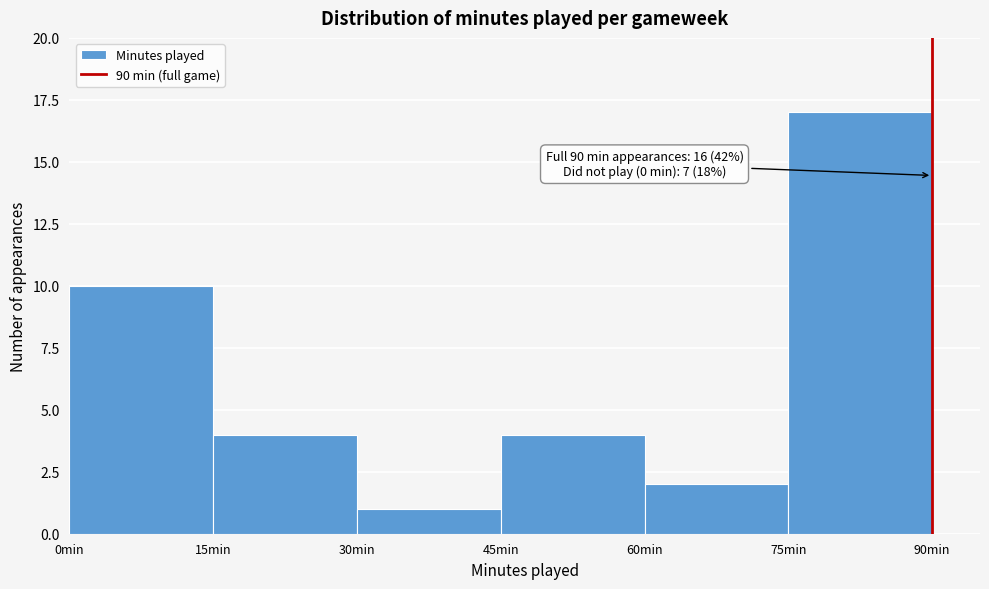

Over which range of the x-axis is the bar tallest?

75 to 90